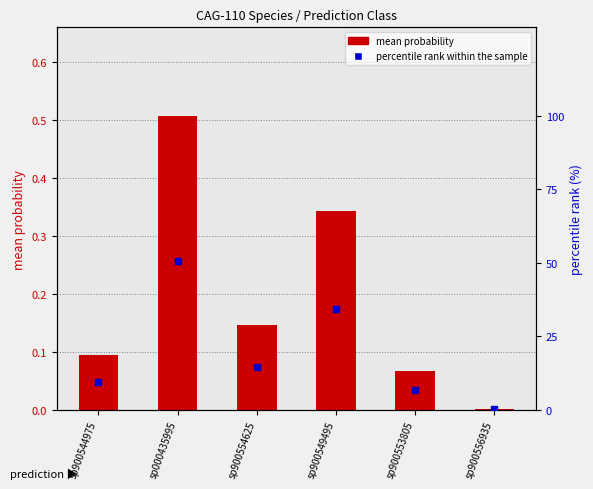

At how many categories does at least one series exceed 46?

1